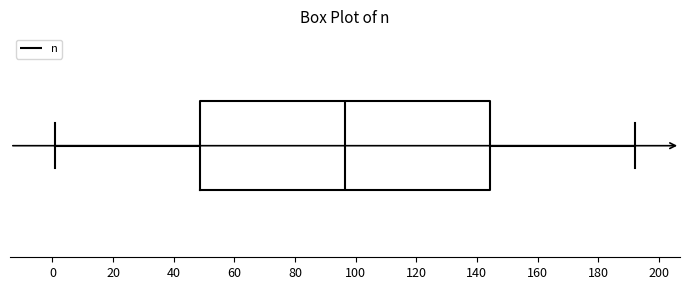

Read this box plot against the x-axis: the position of the median line, the range covered by the box, and the ends of both whiskers. The values are not printed on the chart, so give them approximately, as read against the axis.

median 96, box 48 to 144, whiskers 2 to 192